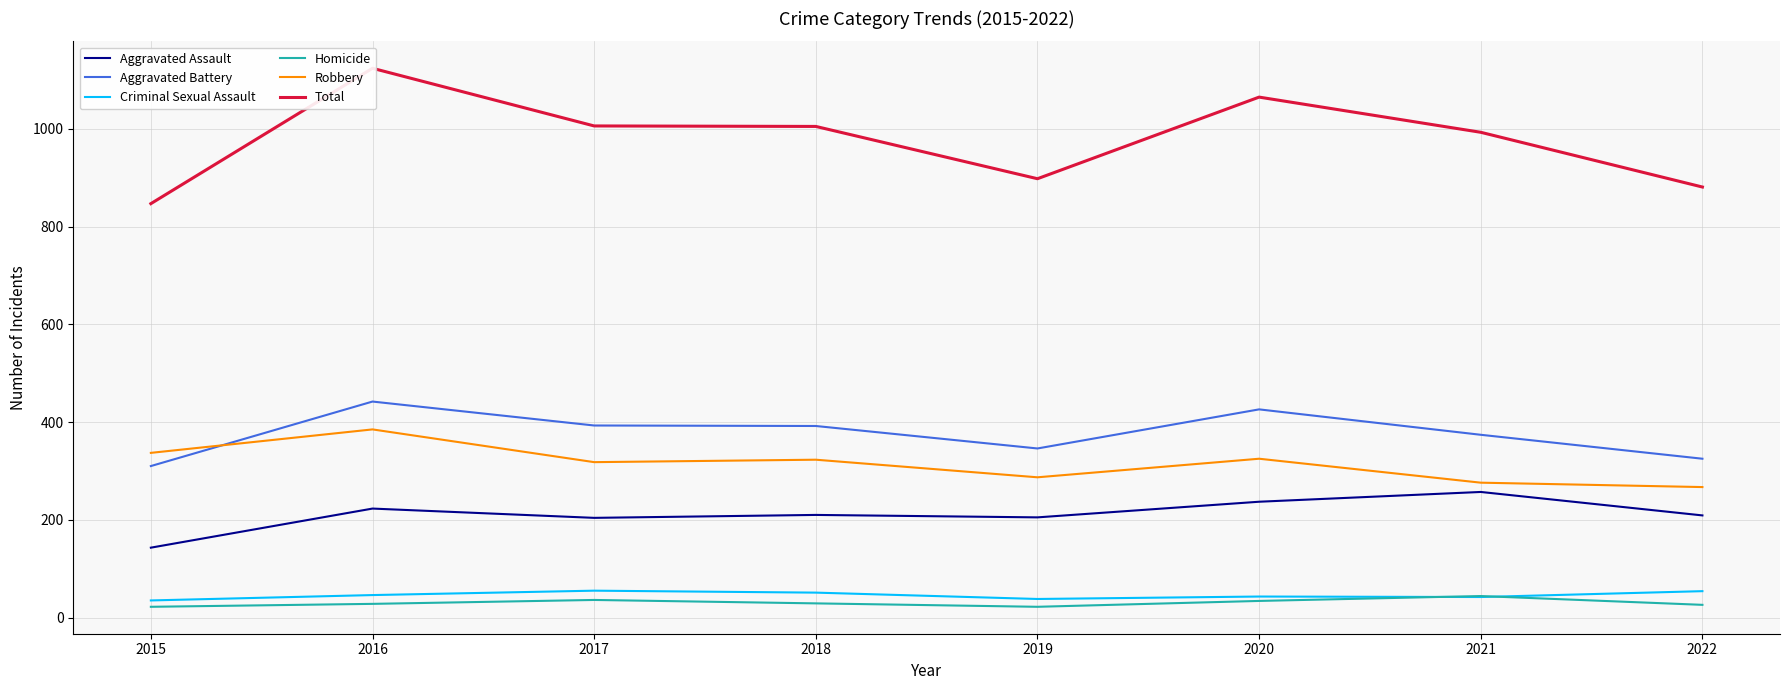

Reading left to right, extract all data points from this chart.

Aggravated Assault: 143	223	204	210	205	237	257	209
Aggravated Battery: 310	442	393	392	346	426	374	325
Criminal Sexual Assault: 35	46	55	51	38	43	42	54
Homicide: 22	28	36	29	22	34	44	26
Robbery: 337	385	318	323	287	325	276	267
Total: 847	1124	1006	1005	898	1065	993	881